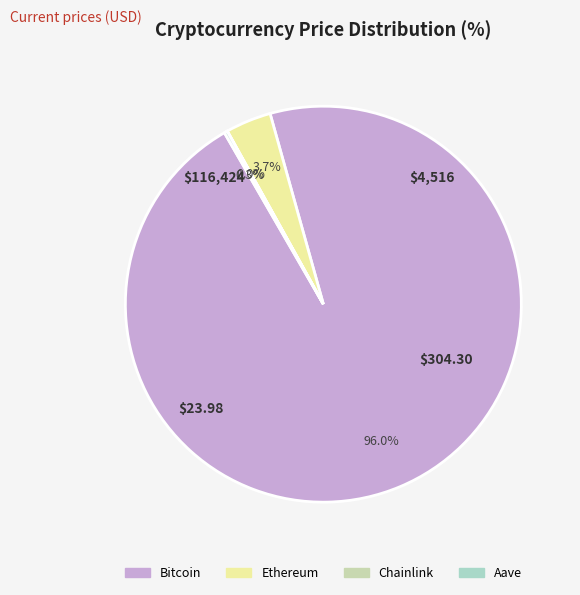

How much of the chart is everything except Bitcoin?

4.0%